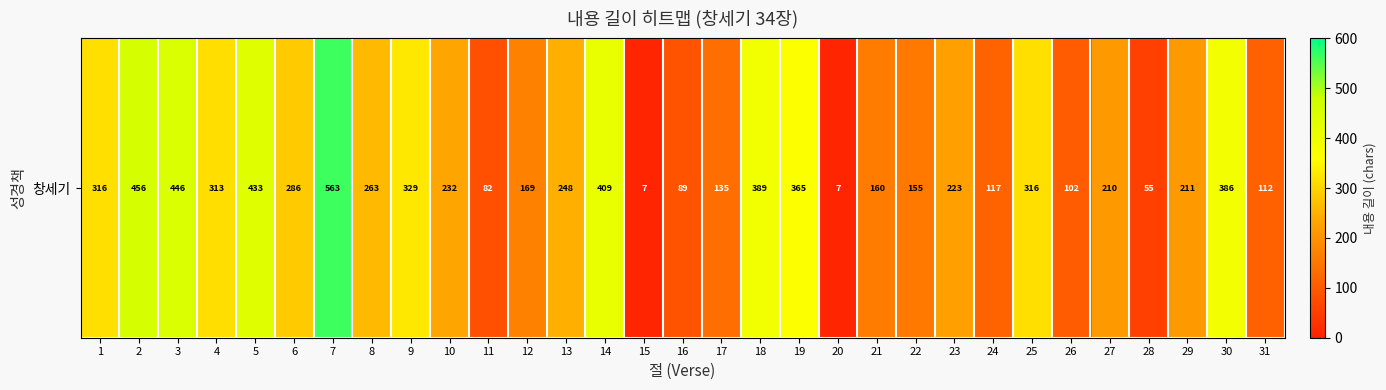

What is the average value?

245